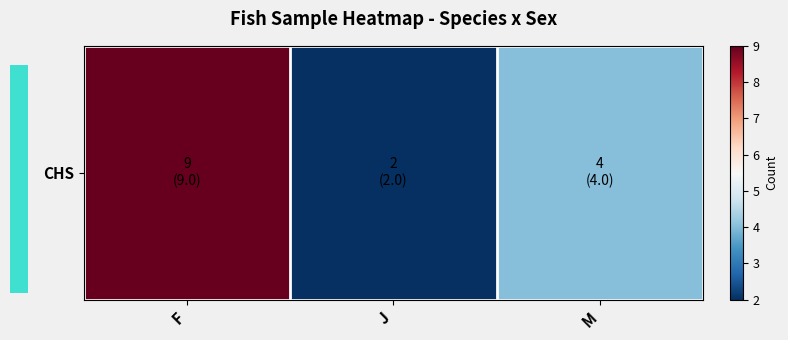

What is the difference between the maximum and minimum values?

7